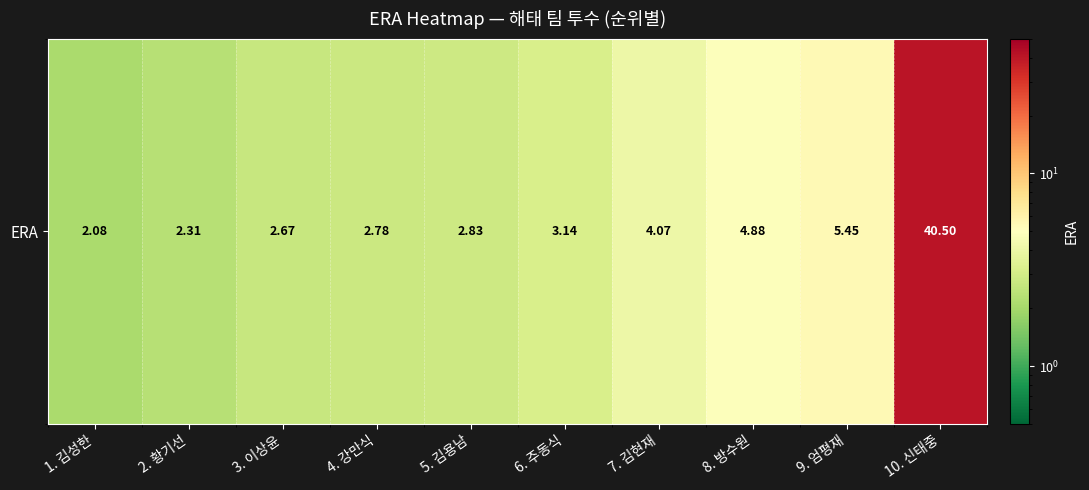

True or false: the data shows 3.1 at 6. 주동식.

True